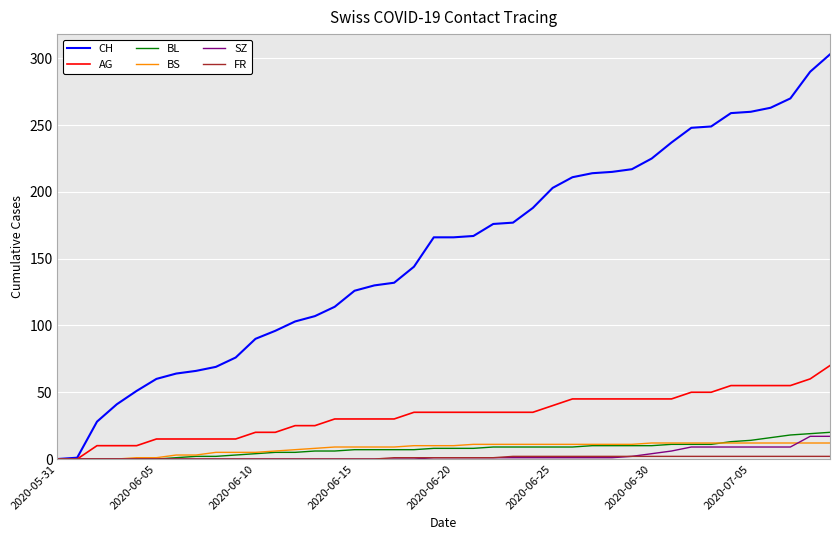

At how many categories does at least one series exceed 286?

2